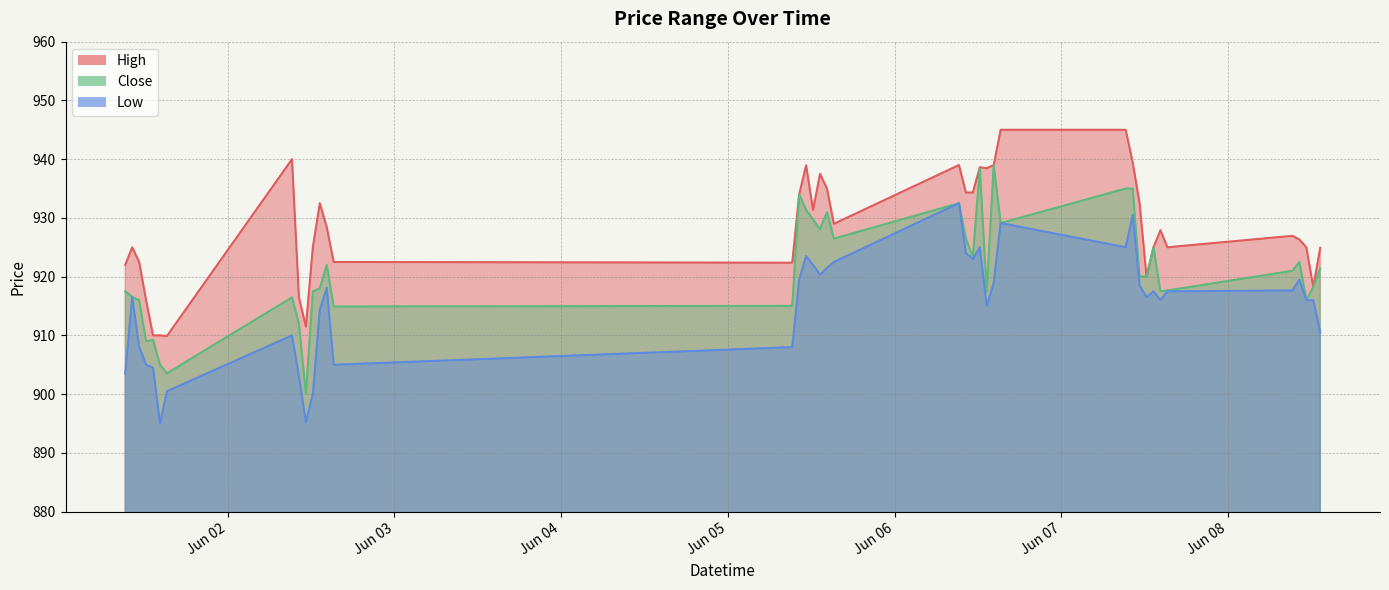

What is the difference between the maximum and minimum values in the High series?

35.1